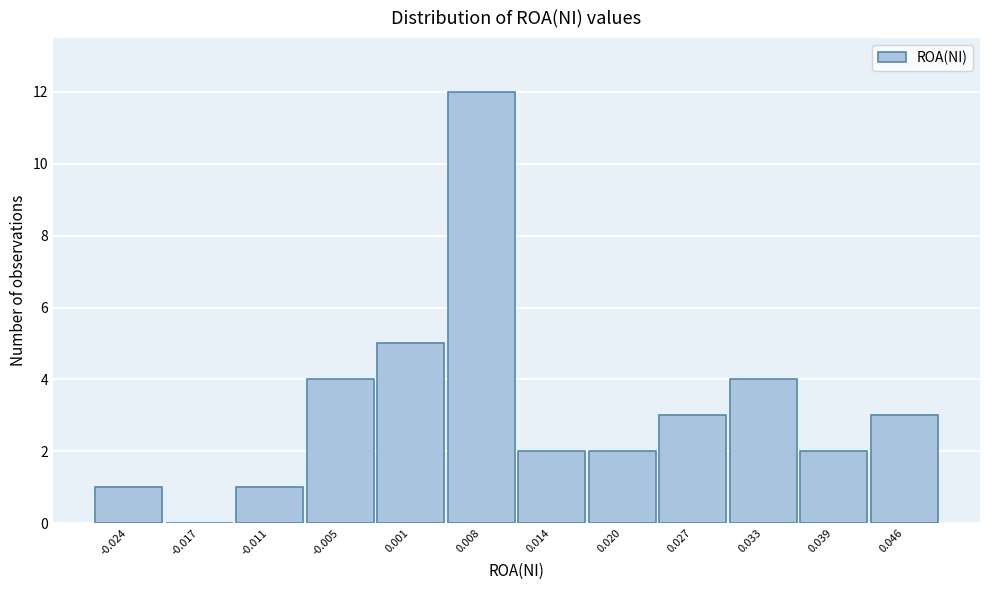

Reading right to left, extract all data points from this chart.

0.046=3	0.039=2	0.033=4	0.027=3	0.020=2	0.014=2	0.008=12	0.001=5	-0.005=4	-0.011=1	-0.017=0	-0.024=1